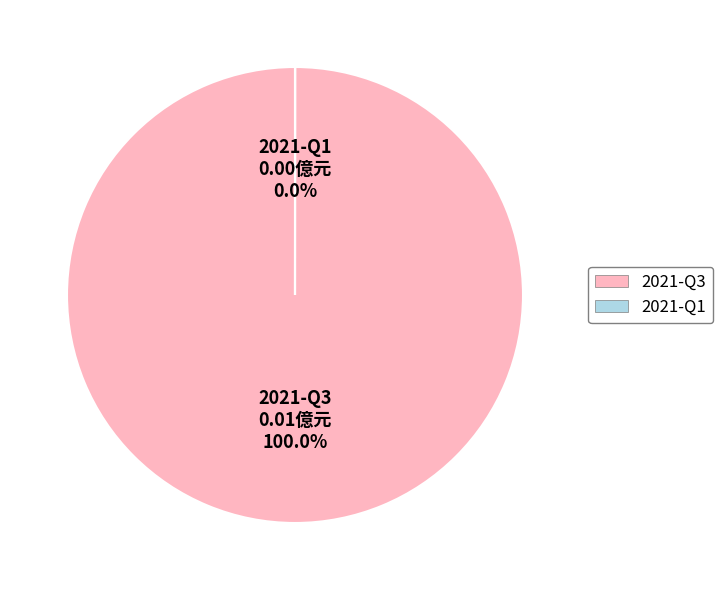

Is 2021-Q3 the majority of the pie?

Yes